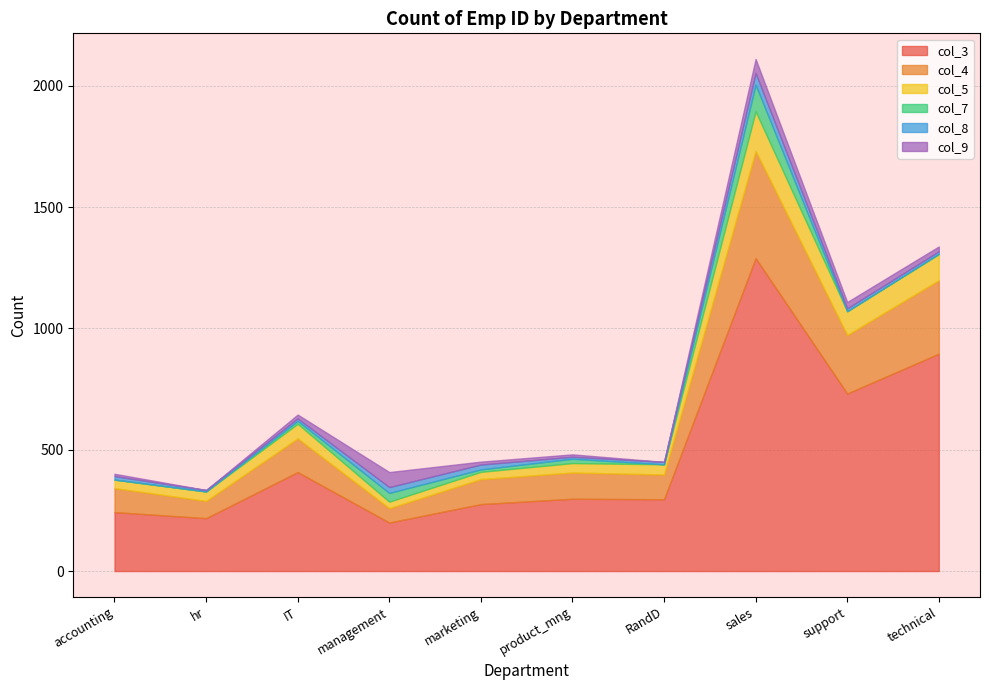

At which category does the chart reach its minimum across all series?

accounting